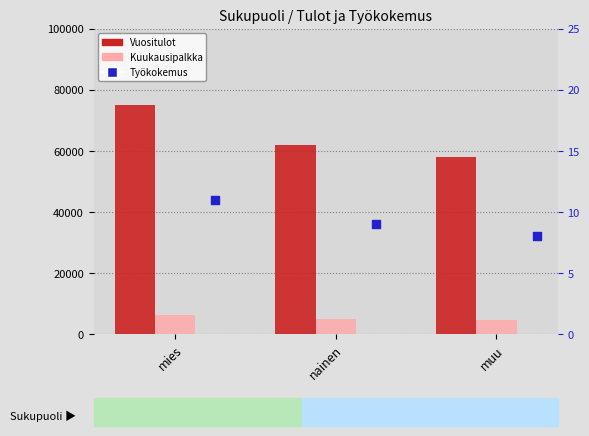

Which series reaches the maximum Y coordinate?

Vuositulot